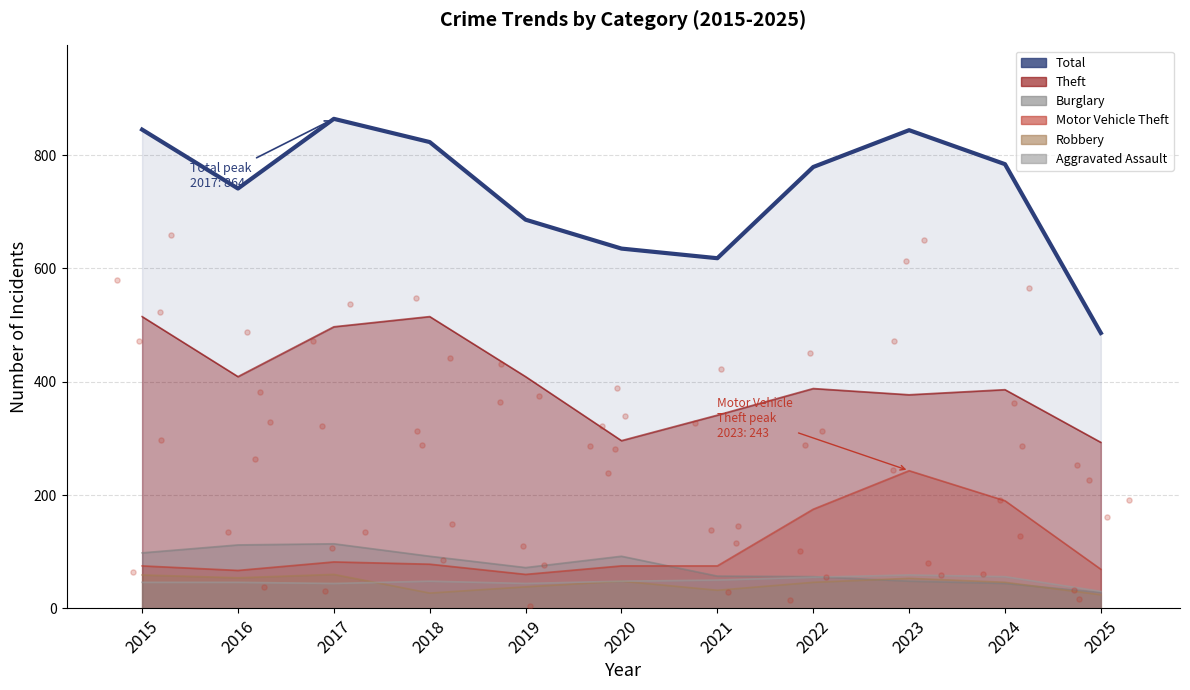

Which series has the largest total across all categories?

Total